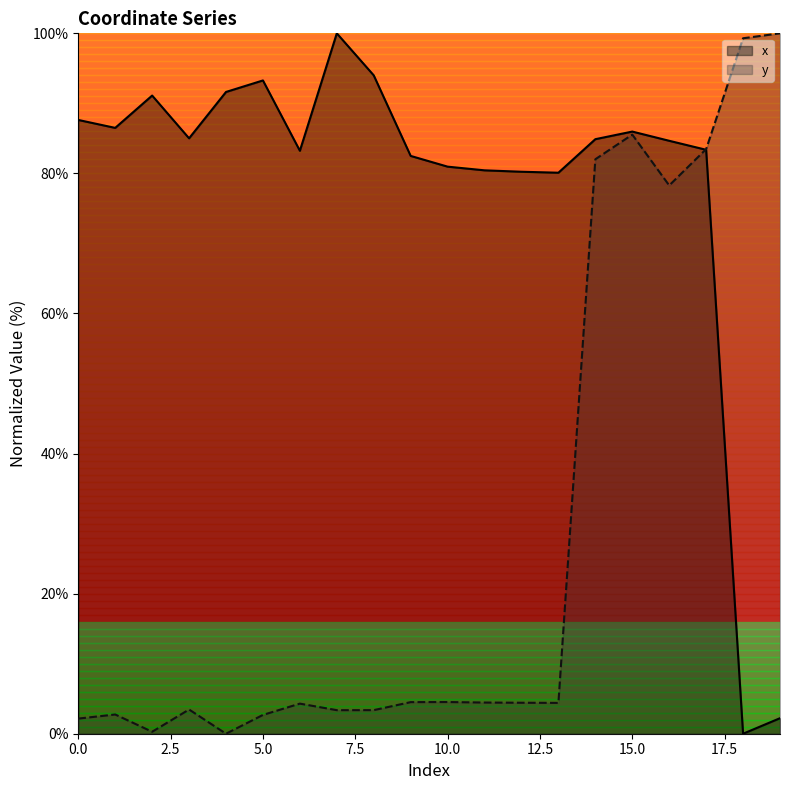

At which category does y reach its first local peak?

1